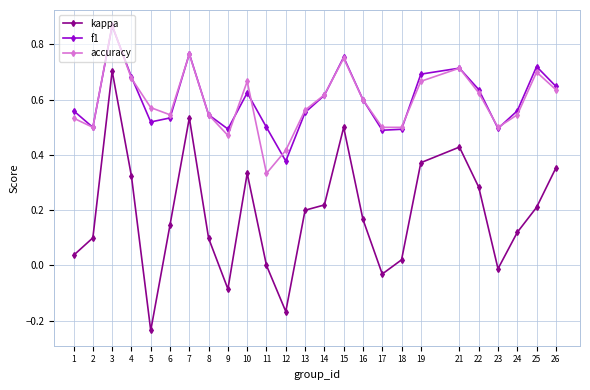

At which label does accuracy reach its minimum?

11